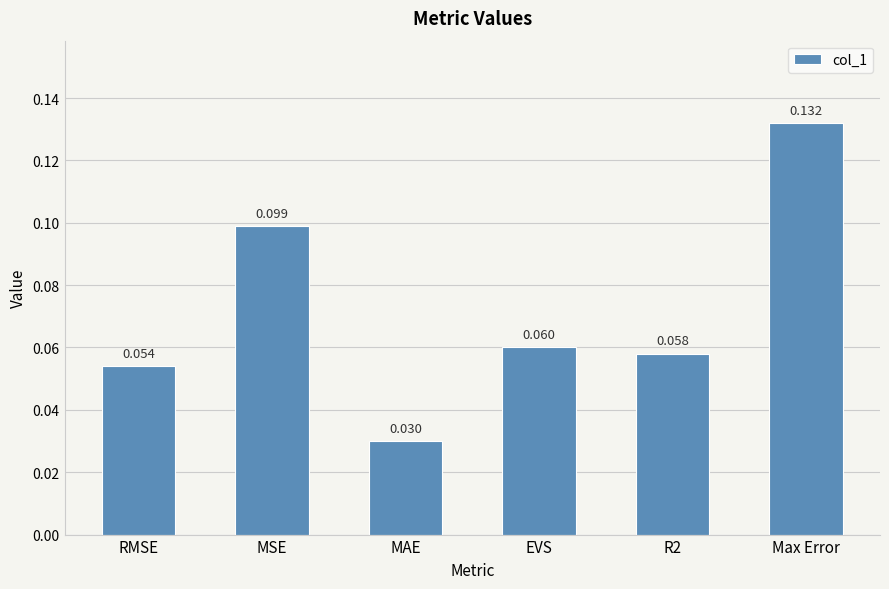

At which label is the value closest to 0?

MAE